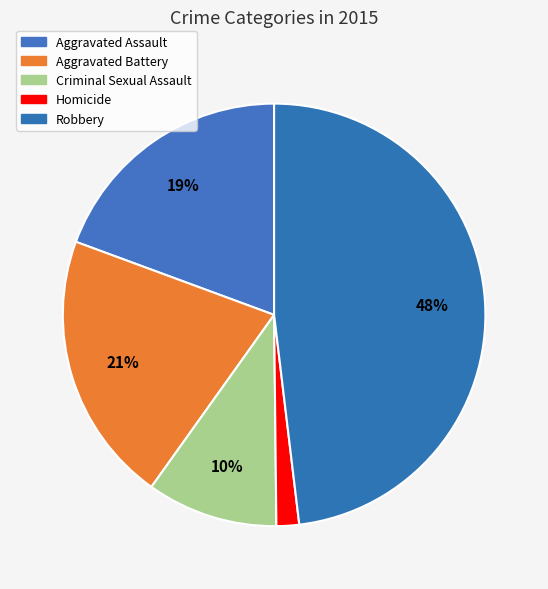

Rank the categories by value from highest to lowest.

Robbery, Aggravated Battery, Aggravated Assault, Criminal Sexual Assault, Homicide